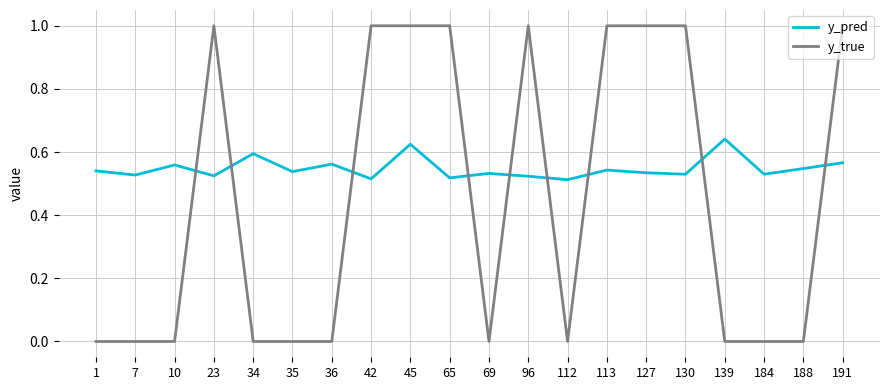

Which series ends up on top after the final intersection of y_pred and y_true?

y_true